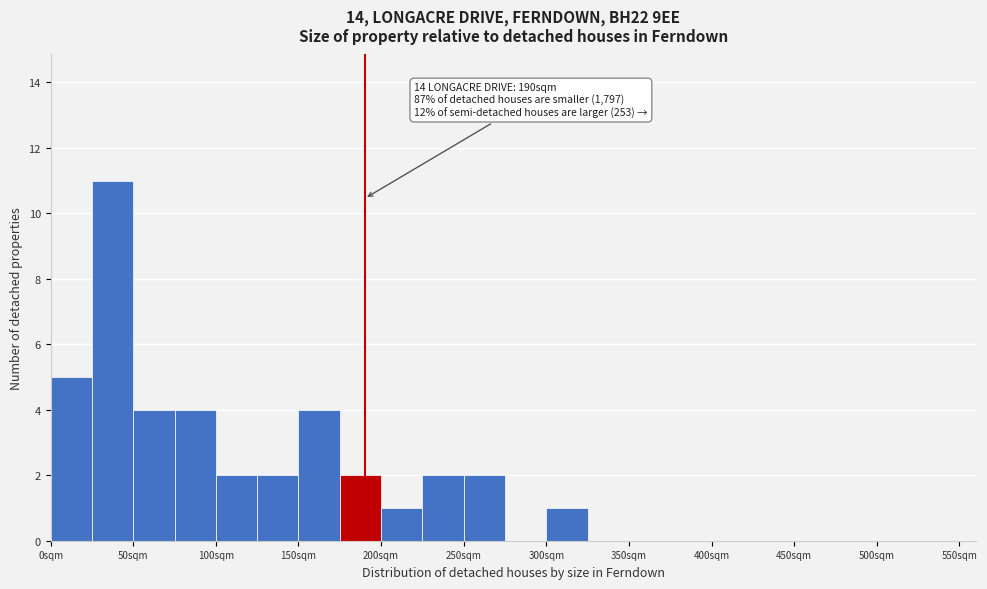

Which range on the x-axis has the tallest bar?

25 to 50